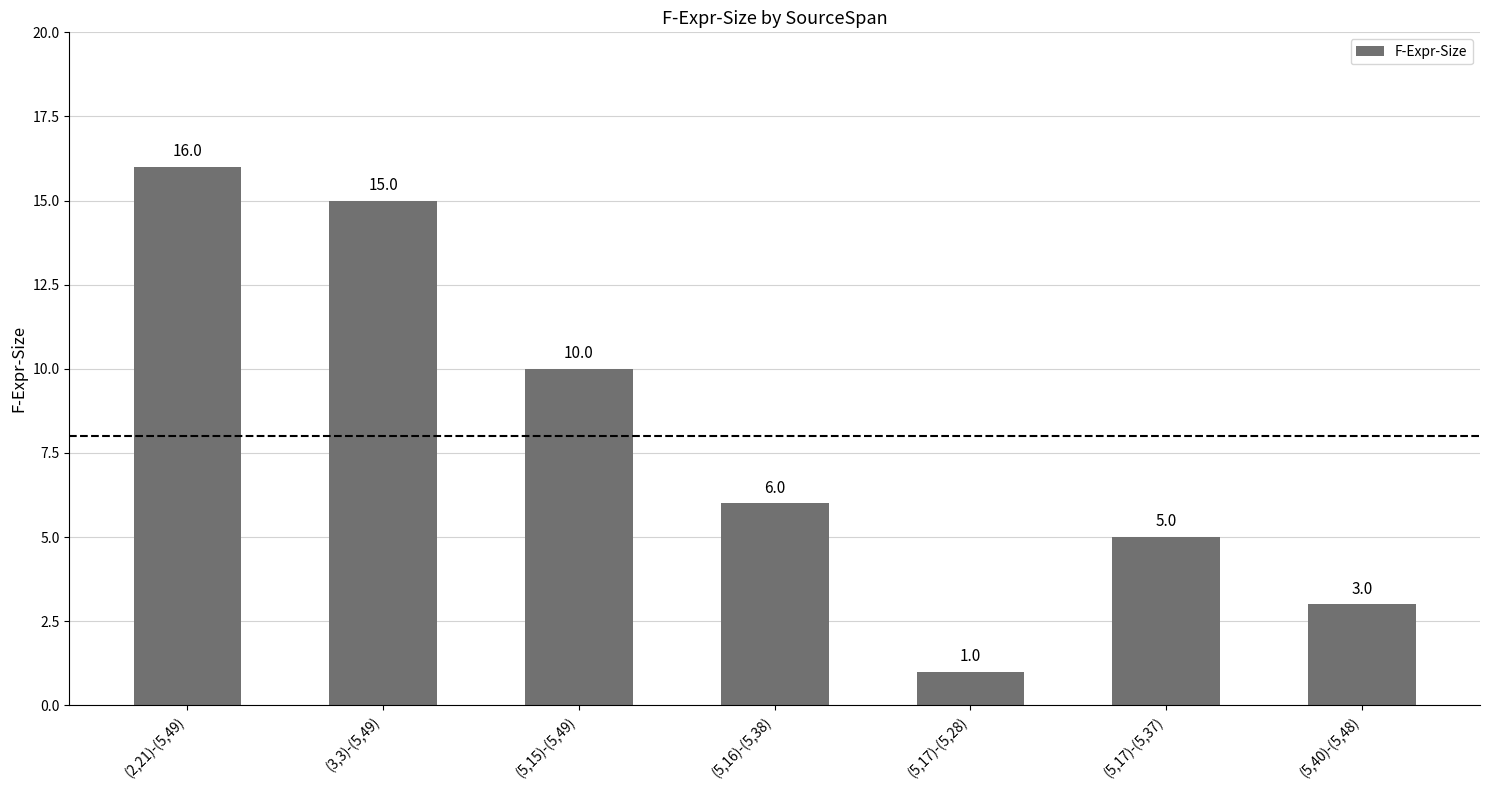

List the labels in order of value, largest first.

(2,21)-(5,49), (3,3)-(5,49), (5,15)-(5,49), (5,16)-(5,38), (5,17)-(5,37), (5,40)-(5,48), (5,17)-(5,28)